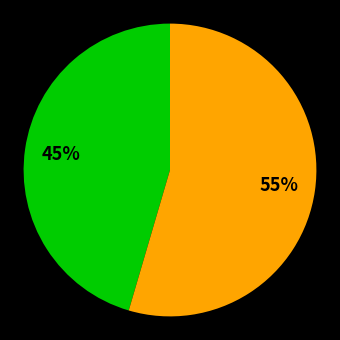

To the nearest percent, what is the average slice percentage?

50%